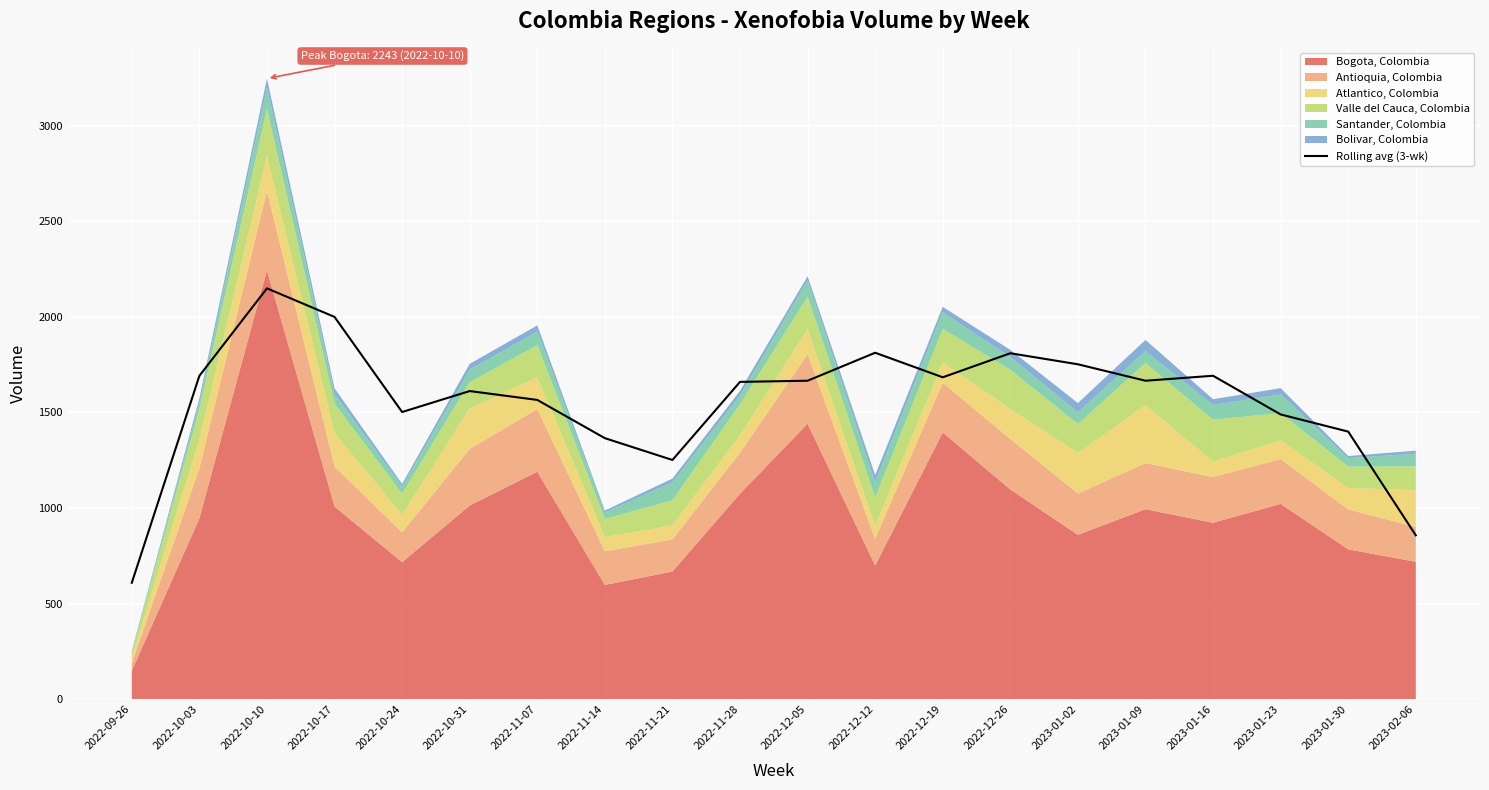

How many interior local peaks (higher than both neighbors) does the data have?

5